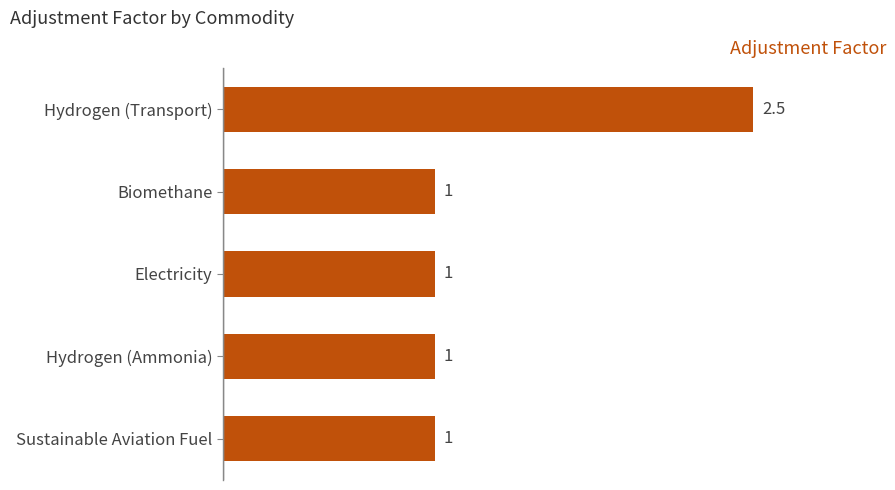

True or false: the data shows 4.3 at Hydrogen (Transport).

False